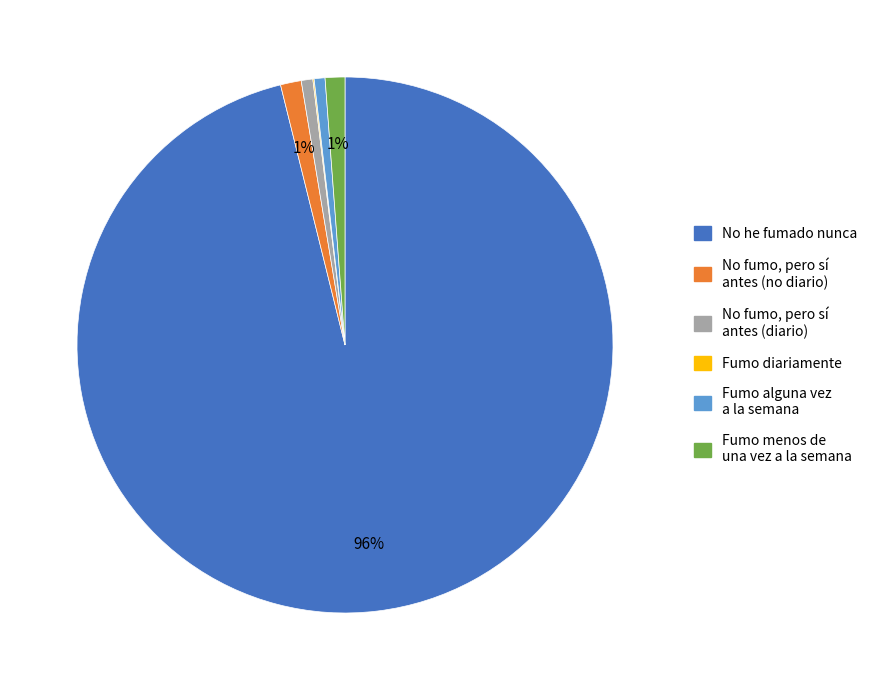

Is there a majority slice in this chart?

Yes